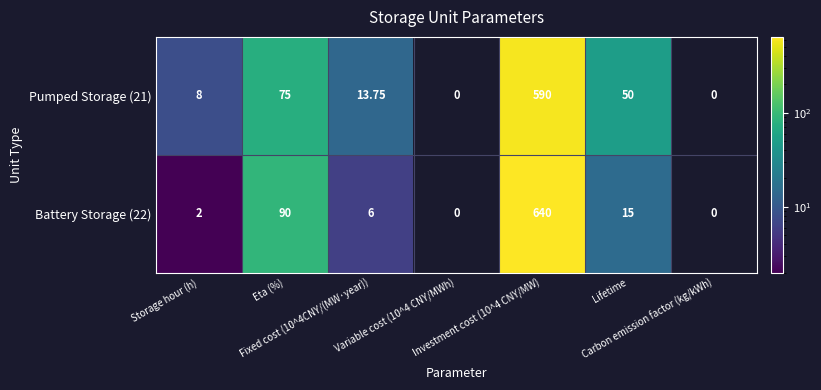

True or false: Battery Storage (22) has a value of 45.7 at Eta (%).

False